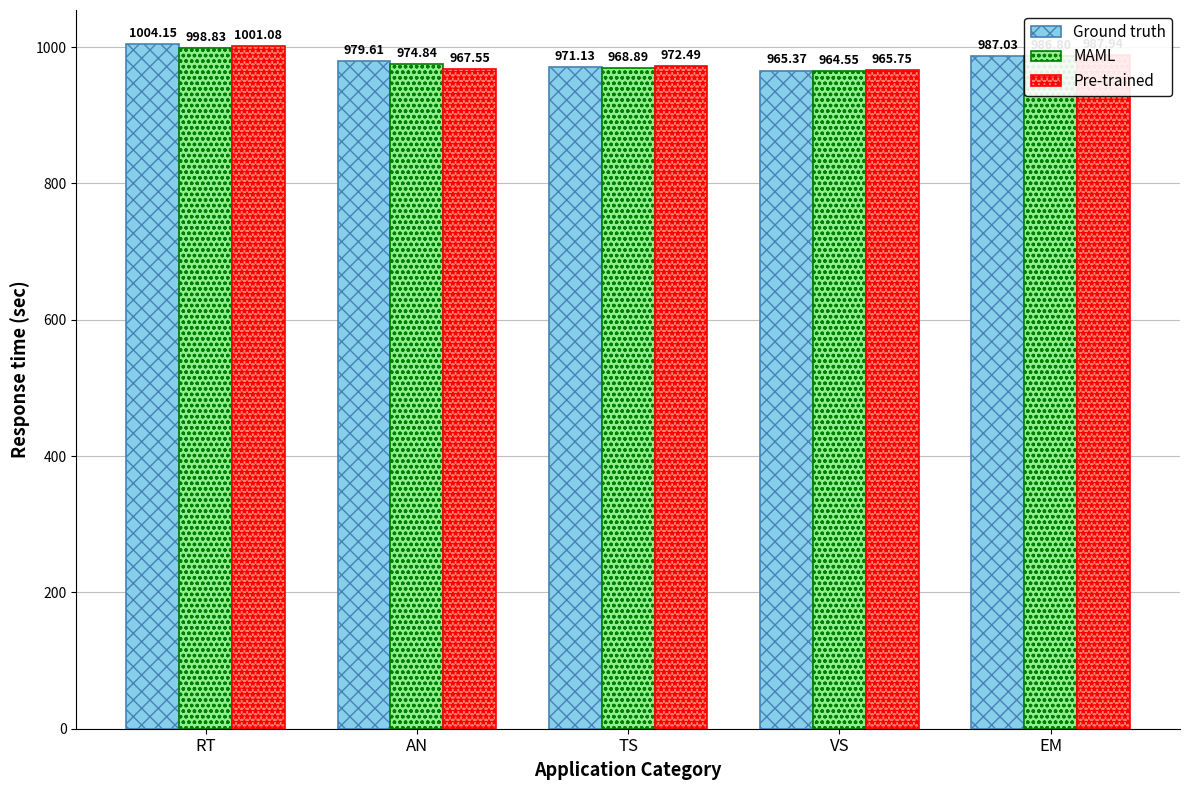

Does the chart contain stacked bars?

No